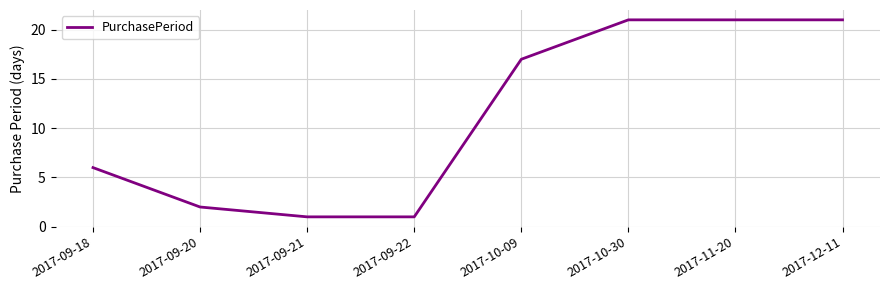

What is the maximum value shown in the chart?

21